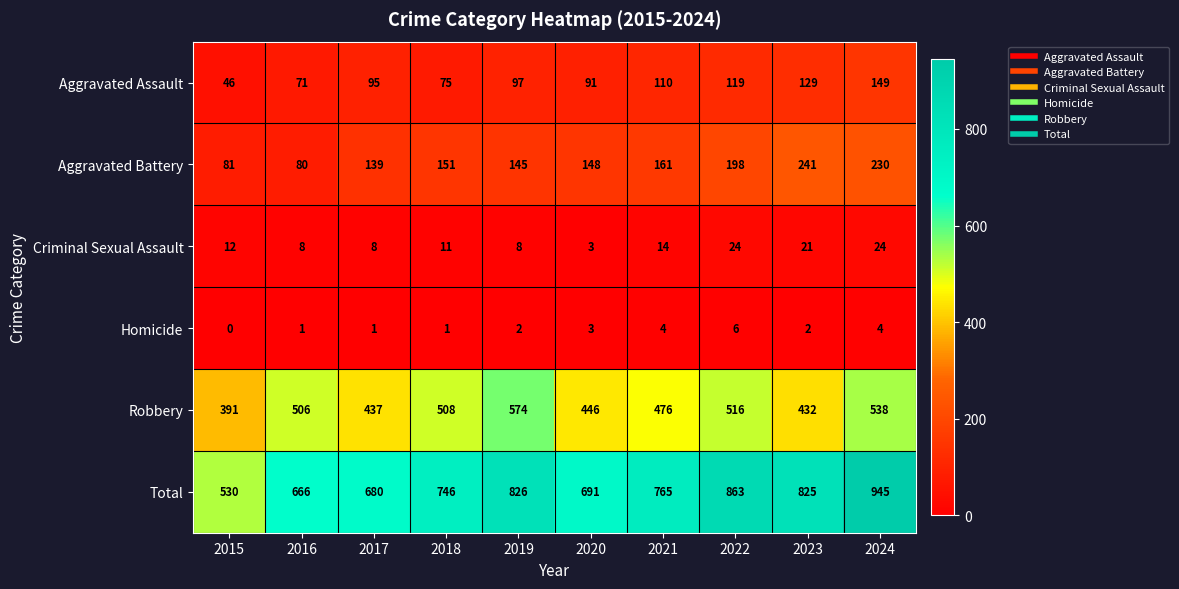

At how many categories does at least one series exceed 498?

10